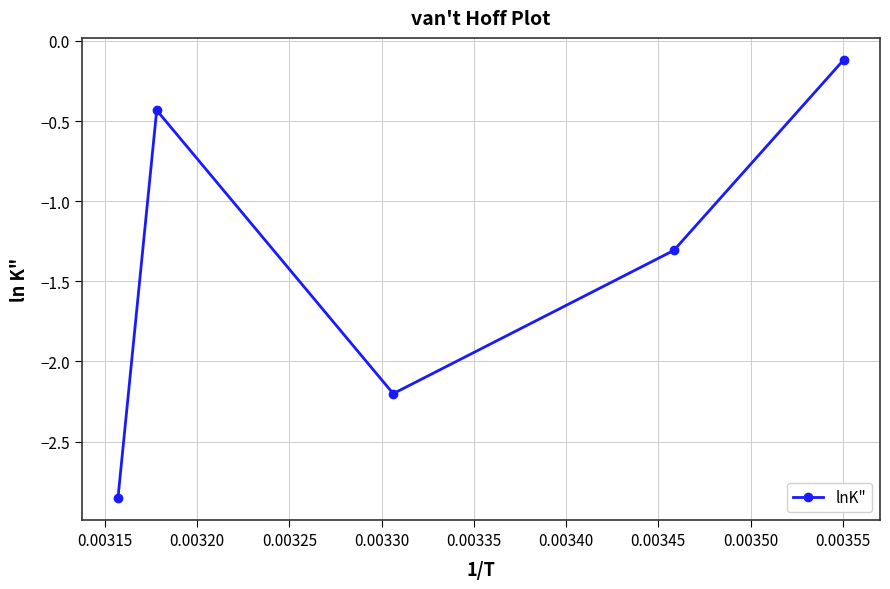

What is the difference between the maximum and minimum values?

2.7